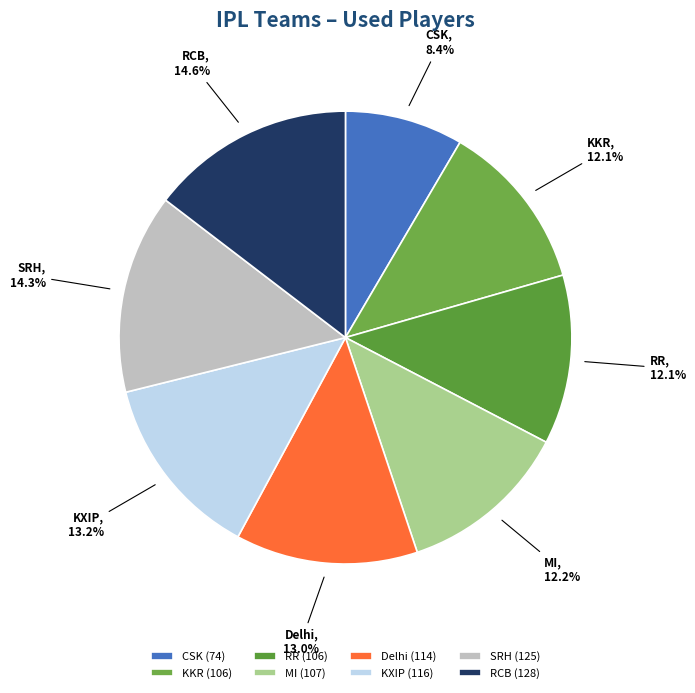

To the nearest percent, what portion does CSK represent?

8%